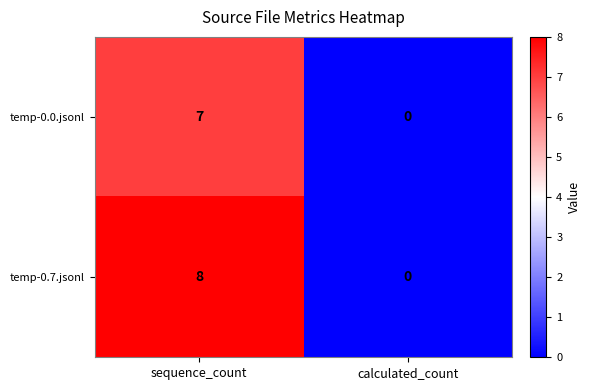

Reading left to right, transcribe all the data shown in this chart.

temp-0.0.jsonl: 7	0
temp-0.7.jsonl: 8	0